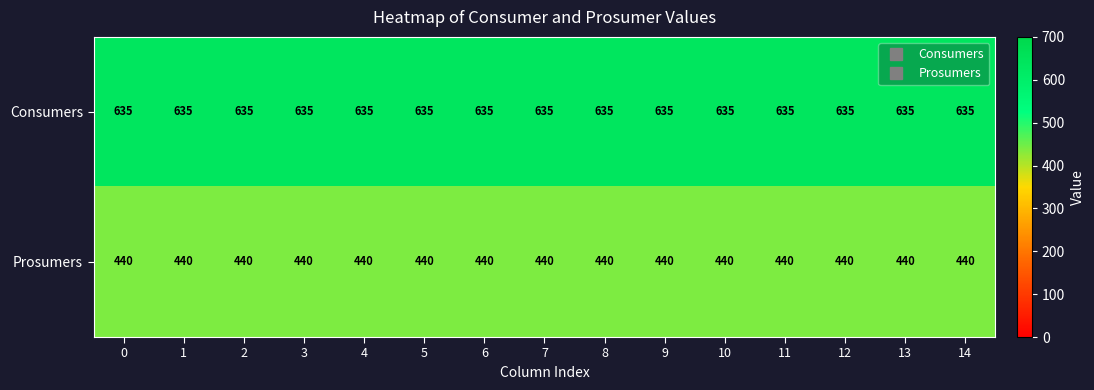

At how many categories does at least one series exceed 567?

15